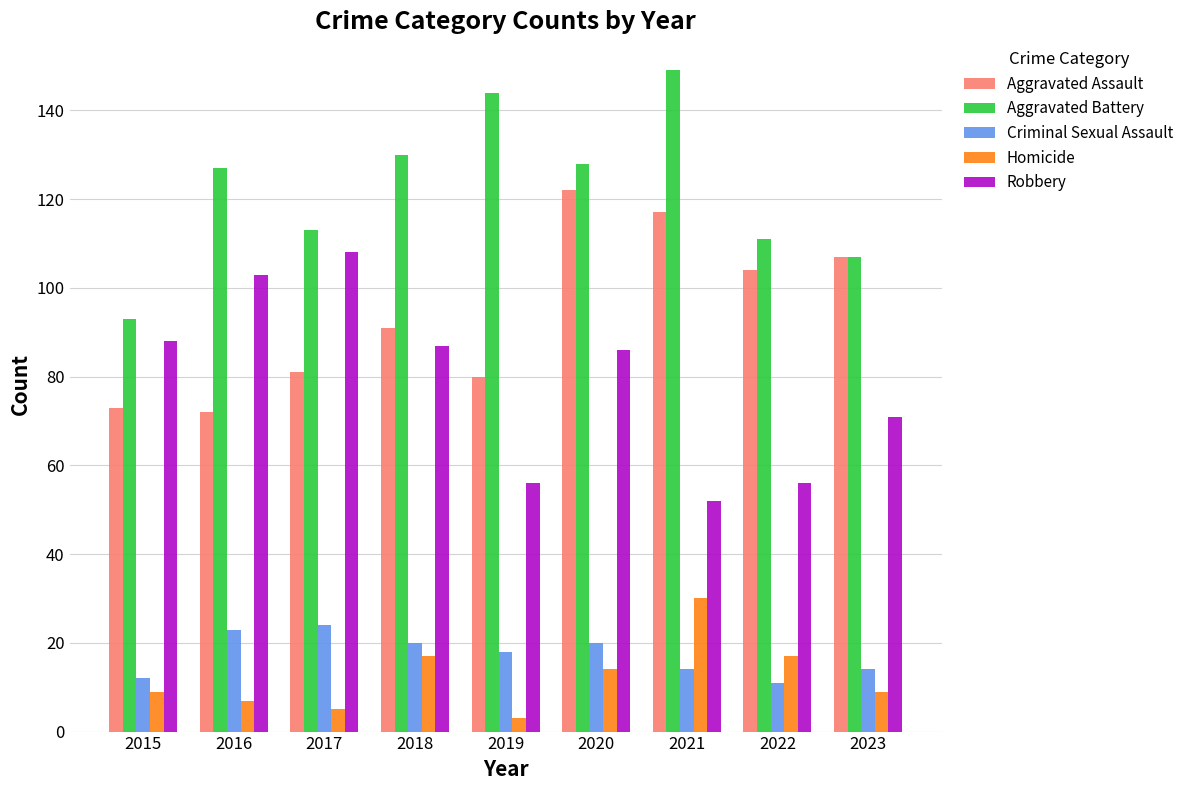

Which label corresponds to the smallest value in the chart?

2019